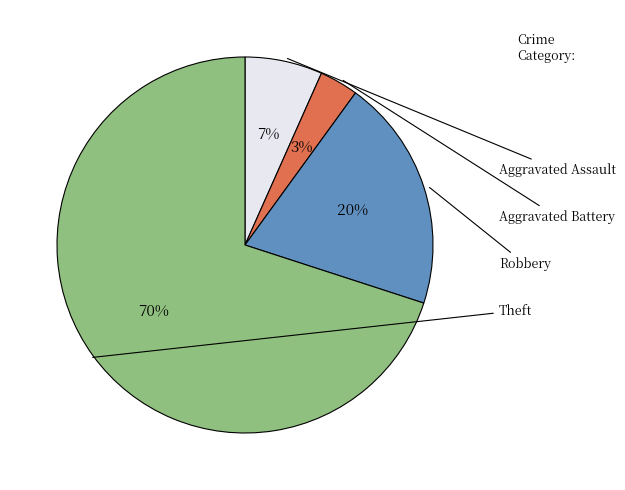

Does any single category account for the majority?

Yes